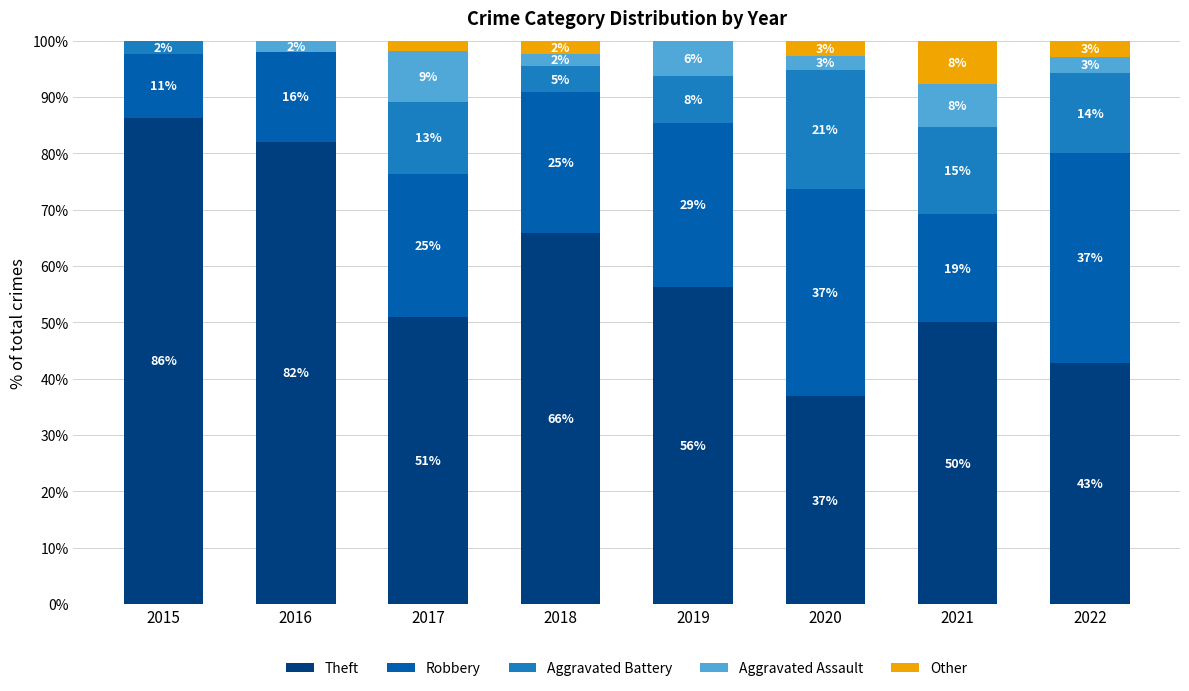

What is the highest value of the Theft series?

86.4